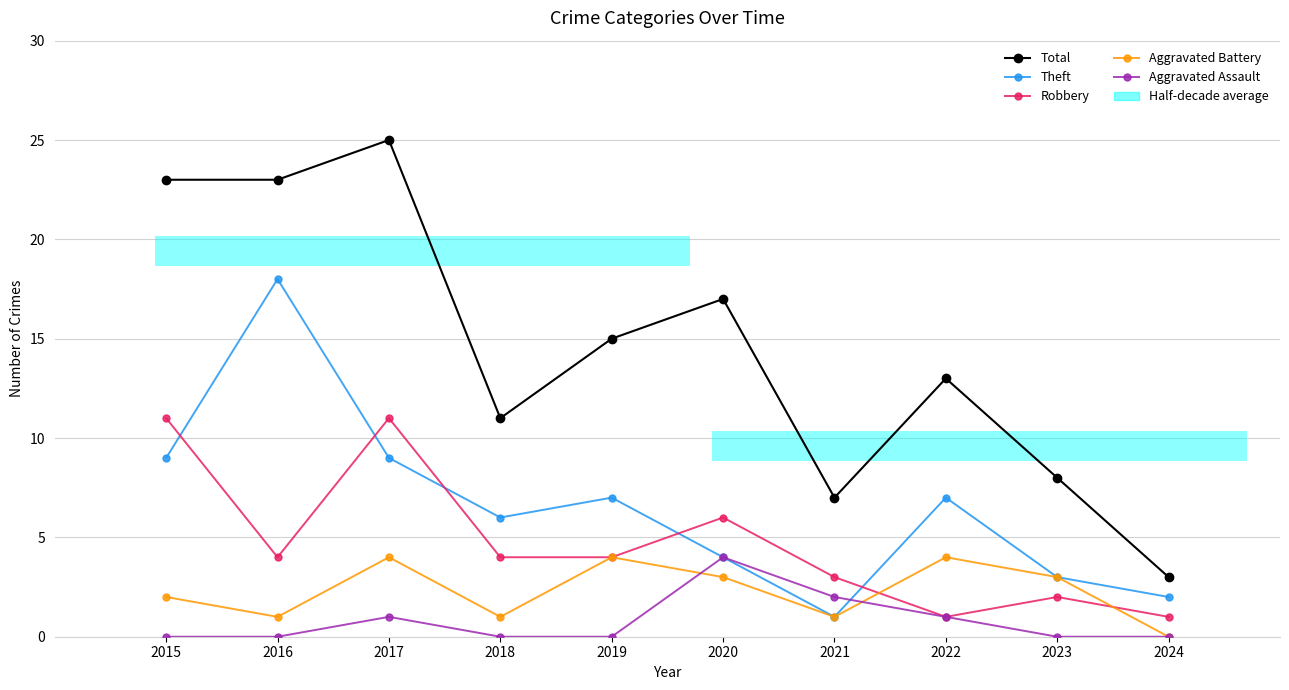

What is the spread (max minus min) of values at 2022?

12